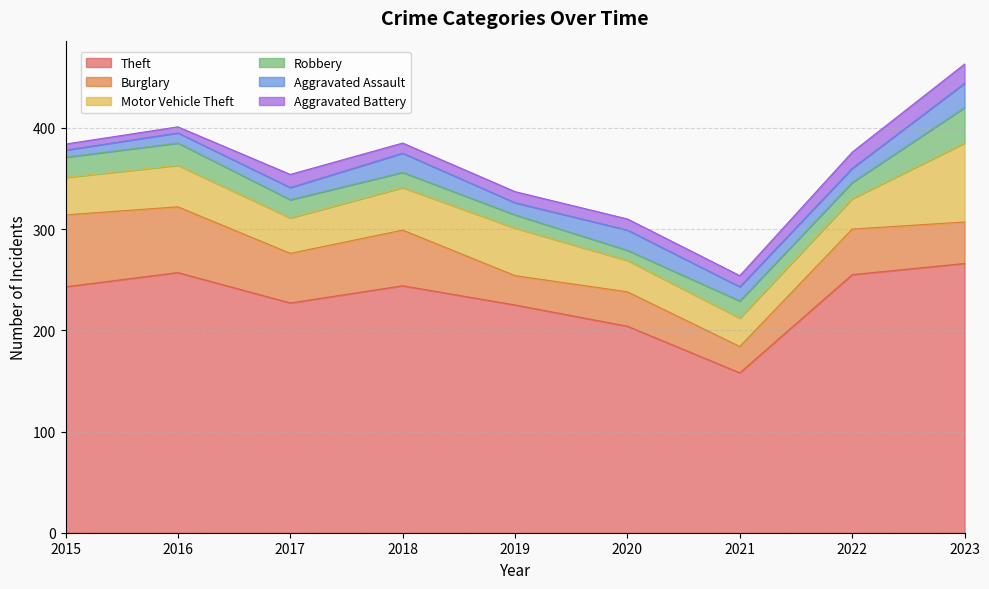

In Aggravated Battery, how many points are lower than both neighbors (excluding endpoints)?

1